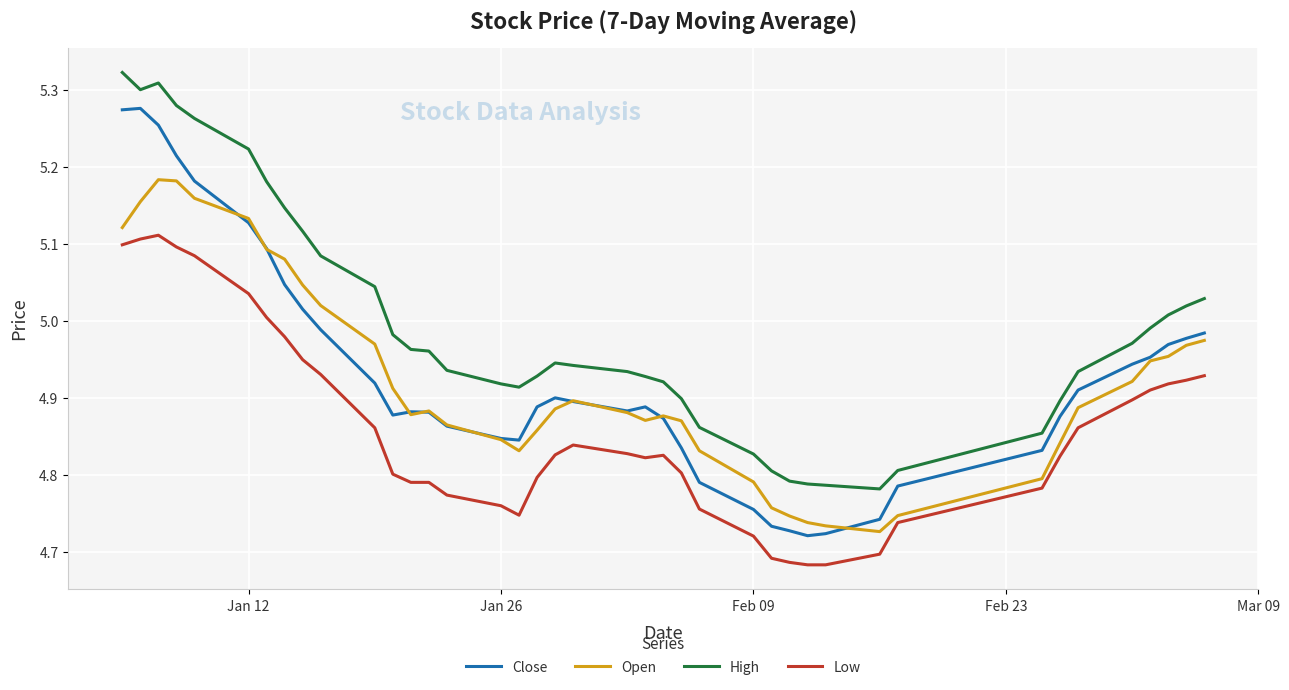

What are all the series names shown in the legend?

Close, Open, High, Low